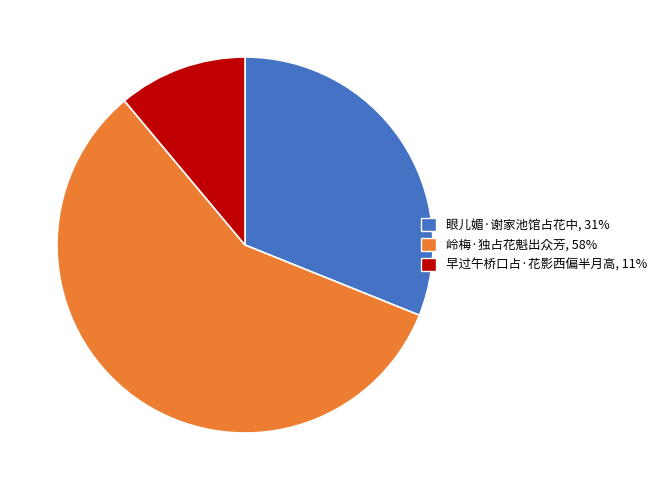

Which slice is the largest?

岭梅·独占花魁出众芳